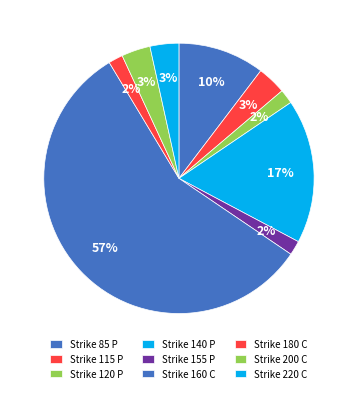

What portion of the pie excludes Strike 120 P?

98.3%